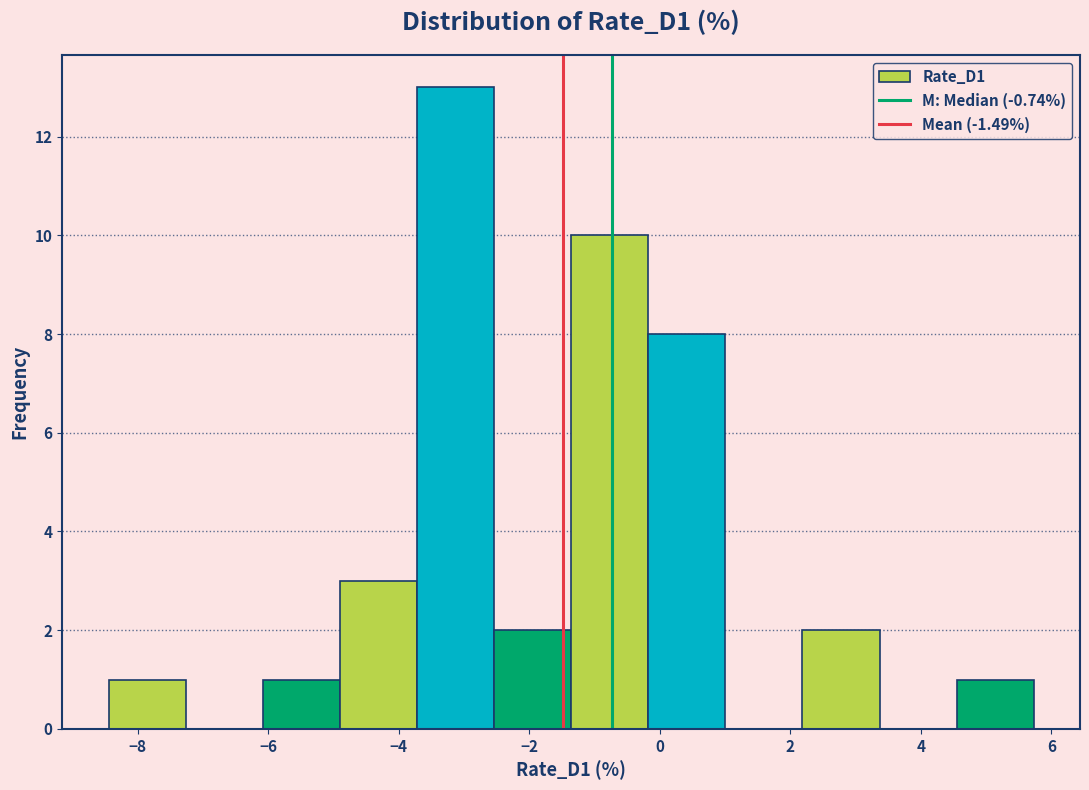

Reading left to right, list every bar in this chart as the range it spans on the x-axis followed by its height. Neither the bar edges nor the heights are printed on the chart, so give them approximately, as read against the axes.

-8.4 to -7.2: 1
-7.2 to -6.0: 0
-6.0 to -5.0: 1
-5.0 to -3.8: 3
-3.8 to -2.6: 13
-2.6 to -1.4: 2
-1.4 to -0.2: 10
-0.2 to 1.0: 8
1.0 to 2.2: 0
2.2 to 3.4: 2
3.4 to 4.6: 0
4.6 to 5.8: 1